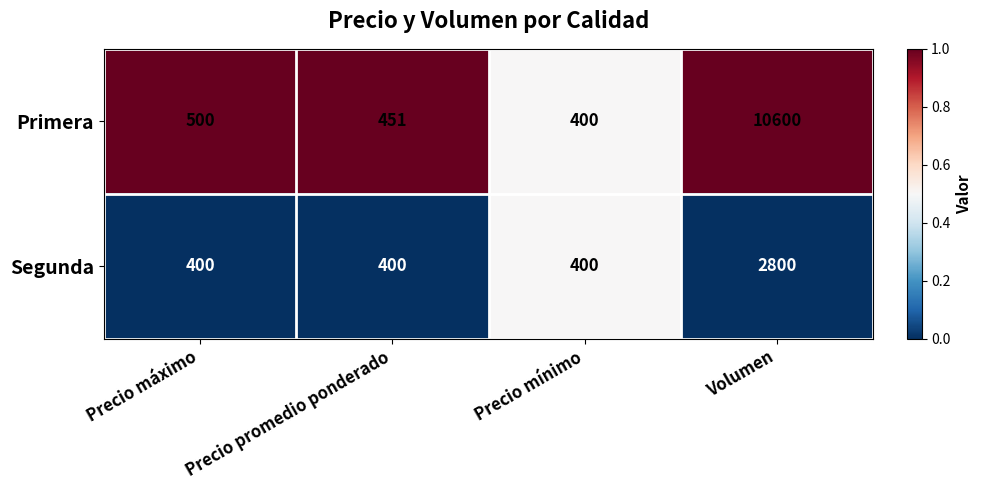

Reading right to left, transcribe all the data shown in this chart.

Primera: 10600	400	451	500
Segunda: 2800	400	400	400